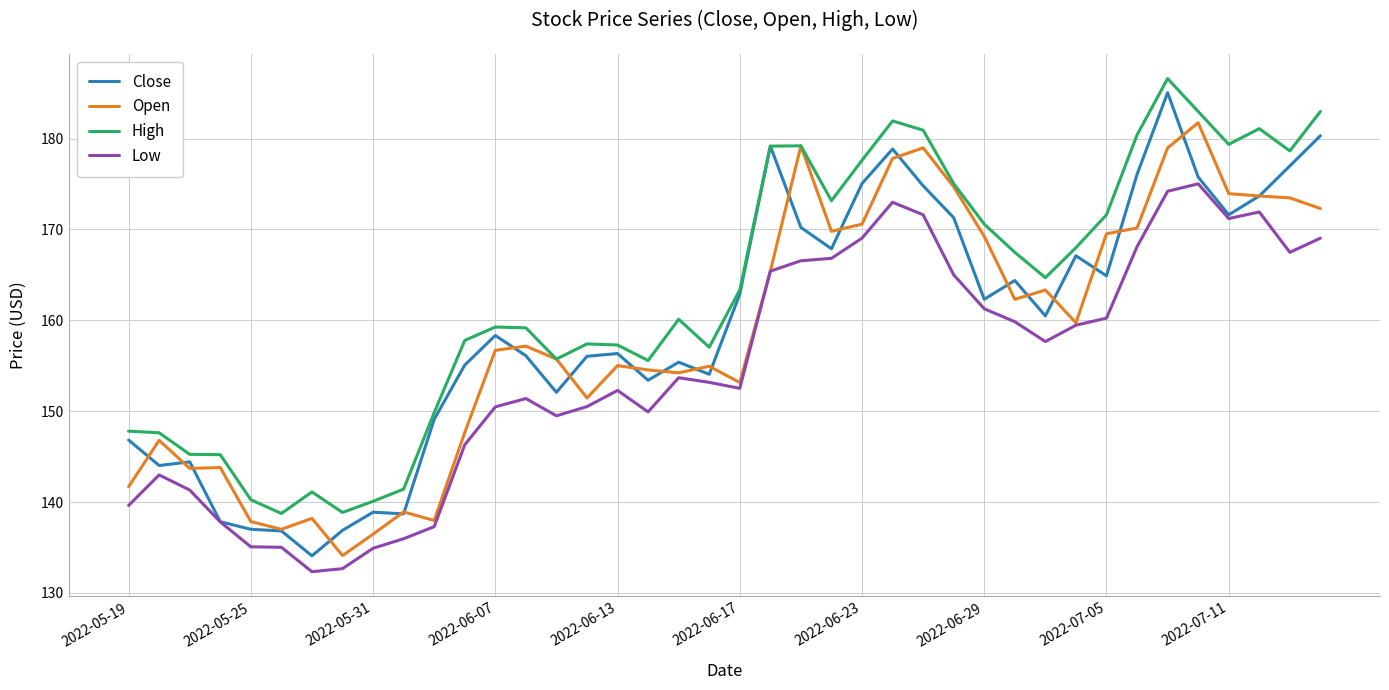

Which series has the largest total across all categories?

High